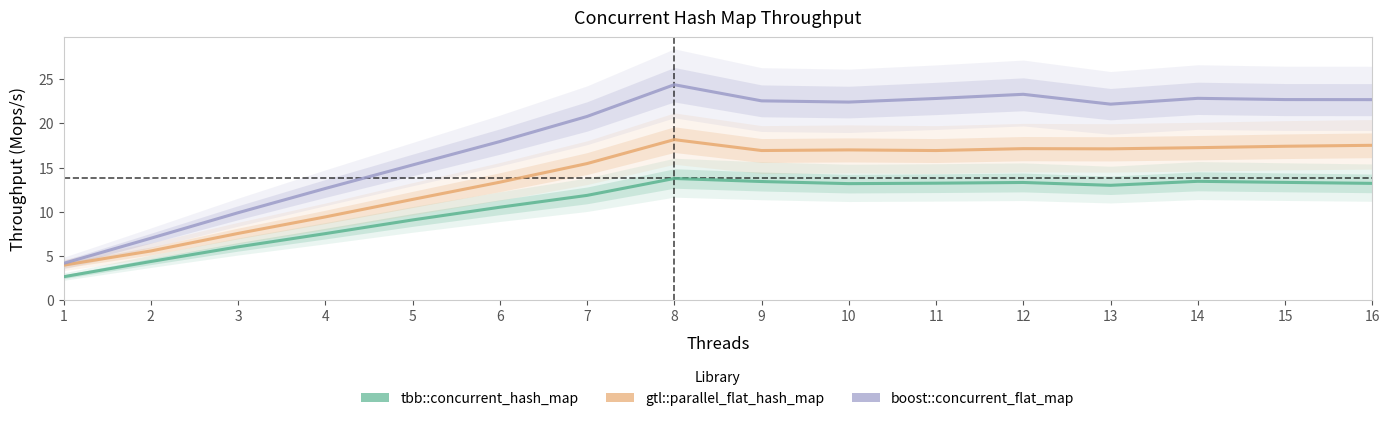

Where is boost::concurrent_flat_map nearest to the value 14?

5